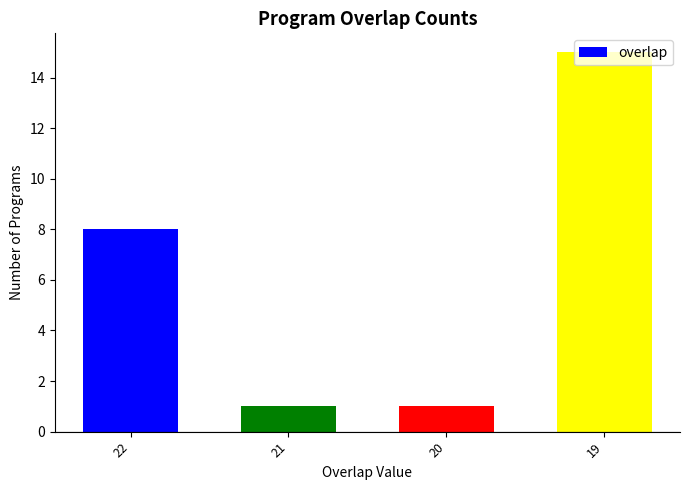

Count the number of data series in this chart.

1